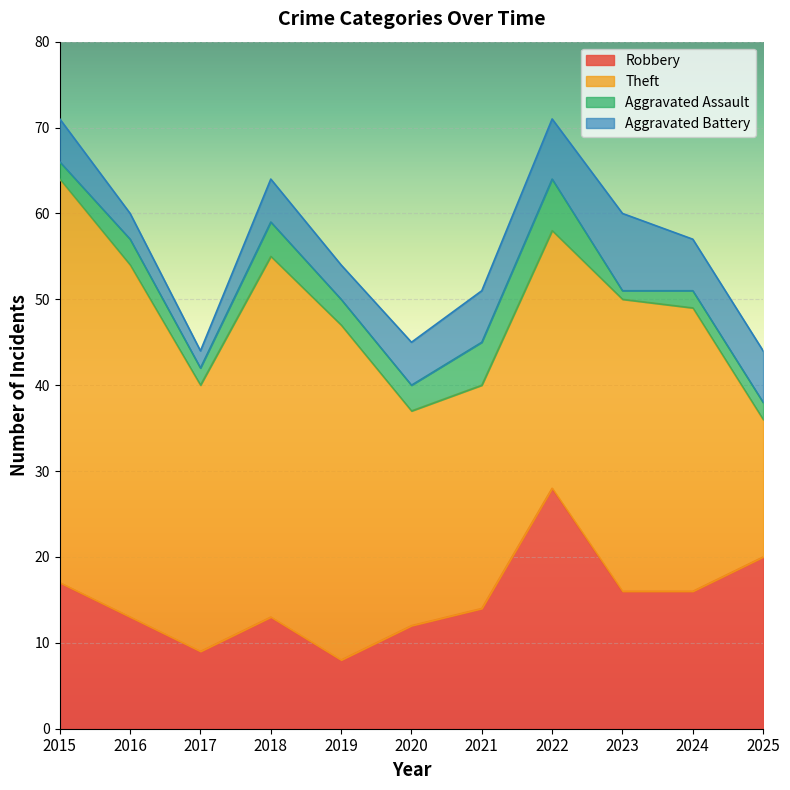

True or false: Aggravated Assault and Robbery intersect in this chart.

False